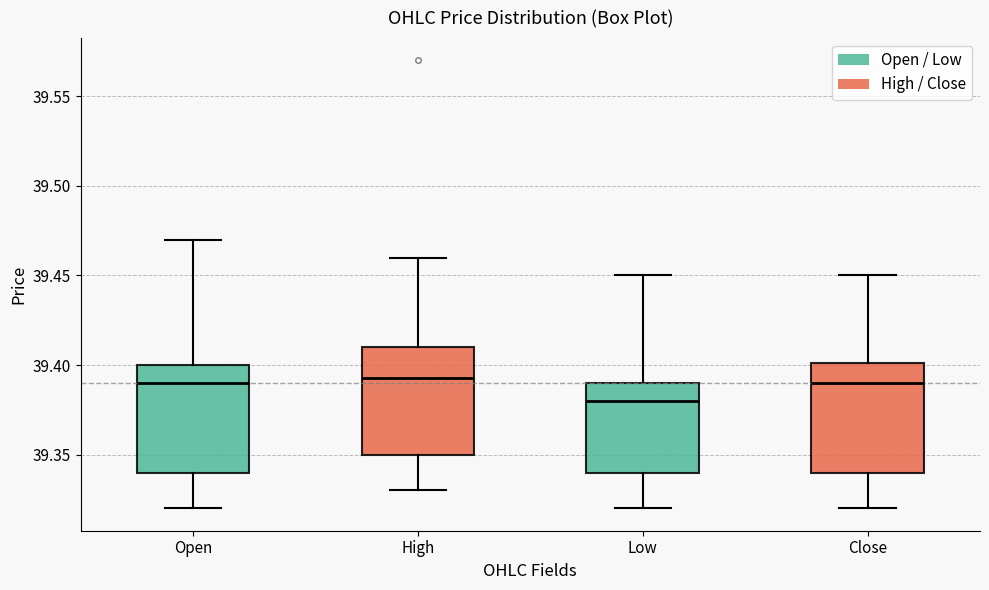

Reading left to right, transcribe this box plot: for each box, give where its median line is, the range the box spans, and where its two whiskers end, as read against the y-axis. The values are not printed on the chart, so give them approximately, as read against the axis.

Open: median 39.390, box 39.340 to 39.400, whiskers 39.320 to 39.470
High: median 39.395, box 39.350 to 39.410, whiskers 39.330 to 39.460
Low: median 39.380, box 39.340 to 39.390, whiskers 39.320 to 39.450
Close: median 39.390, box 39.340 to 39.400, whiskers 39.320 to 39.450